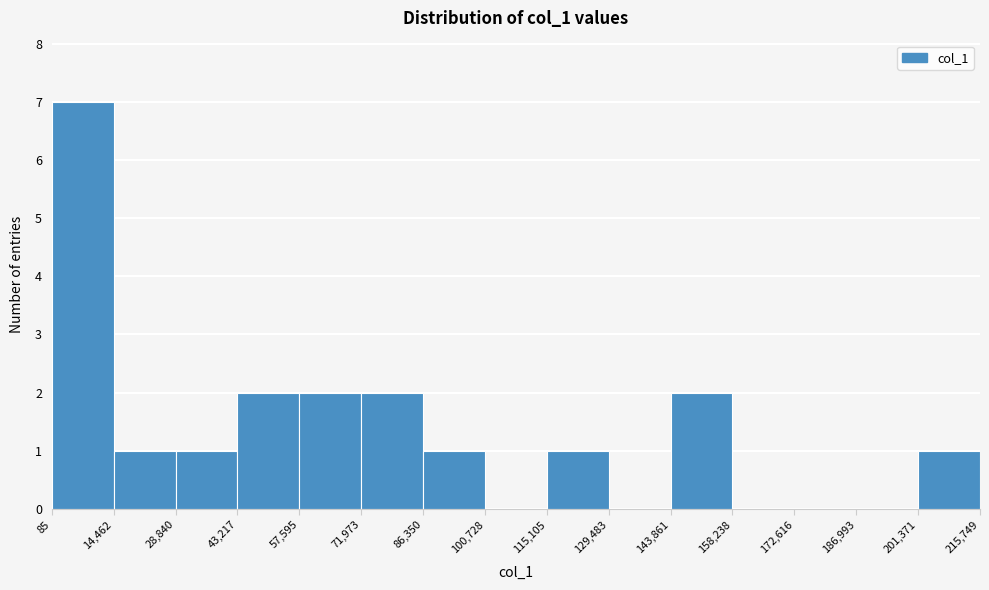

Reading left to right, list every bar in this chart as the range it spans on the x-axis followed by its height. The values are not printed on the chart, so give them approximately, as read against the axis.

85 to 14,462: 7
14,462 to 28,840: 1
28,840 to 43,217: 1
43,217 to 57,595: 2
57,595 to 71,973: 2
71,973 to 86,350: 2
86,350 to 100,728: 1
100,728 to 115,105: 0
115,105 to 129,483: 1
129,483 to 143,861: 0
143,861 to 158,238: 2
158,238 to 172,616: 0
172,616 to 186,993: 0
186,993 to 201,371: 0
201,371 to 215,749: 1